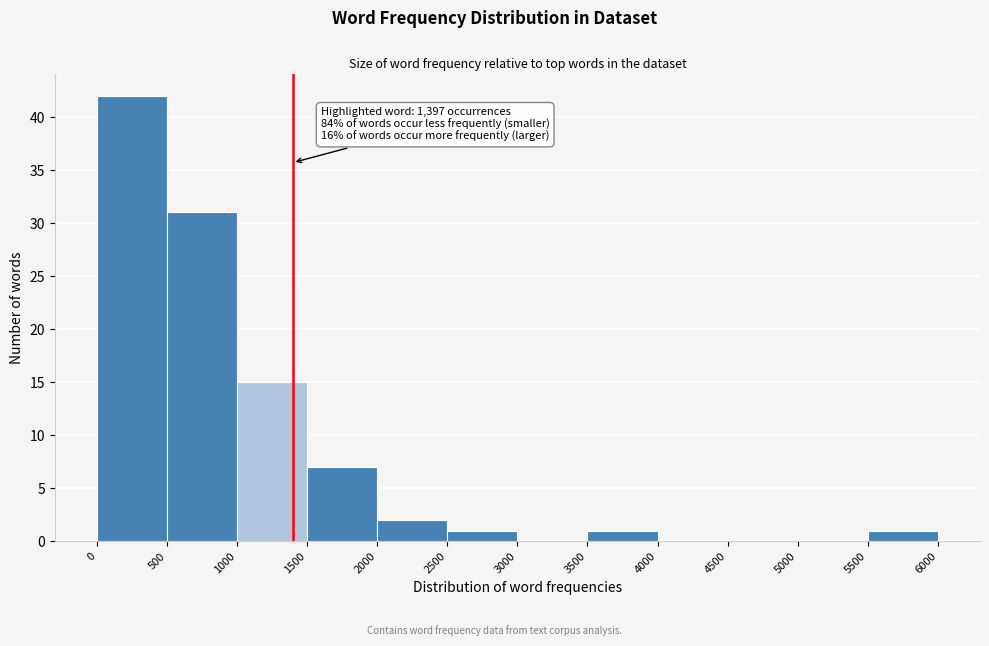

Over which range of the x-axis is the bar tallest?

0 to 500